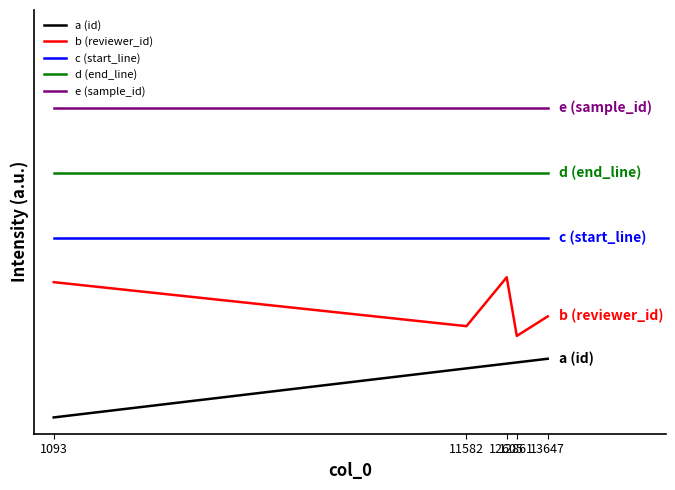

Reading left to right, list all the values displayed in this chart.

a (id): 1093=0.0	11582=0.2	12605=0.2	12861=0.2	13647=0.2
b (reviewer_id): 1093=0.4	11582=0.3	12605=0.4	12861=0.2	13647=0.3
c (start_line): 1093=0.6	11582=0.6	12605=0.6	12861=0.6	13647=0.6
d (end_line): 1093=0.8	11582=0.8	12605=0.8	12861=0.8	13647=0.8
e (sample_id): 1093=0.9	11582=0.9	12605=0.9	12861=0.9	13647=0.9